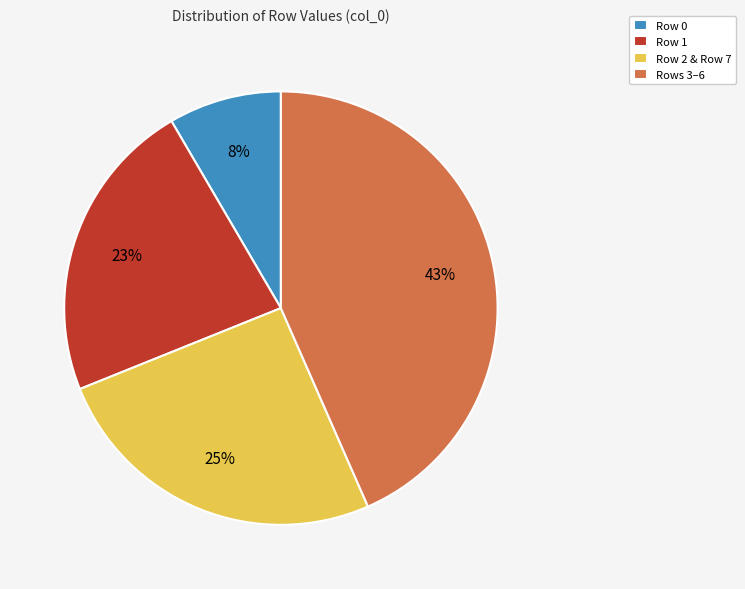

Is there a majority slice in this chart?

No